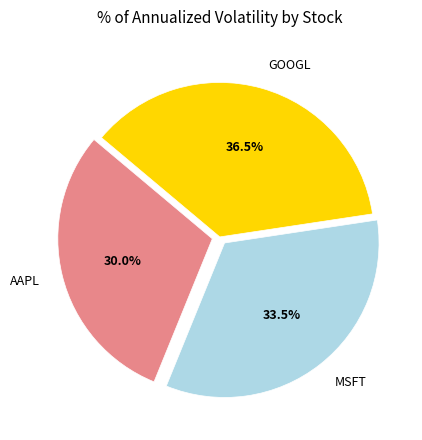

Does any single category account for the majority?

No